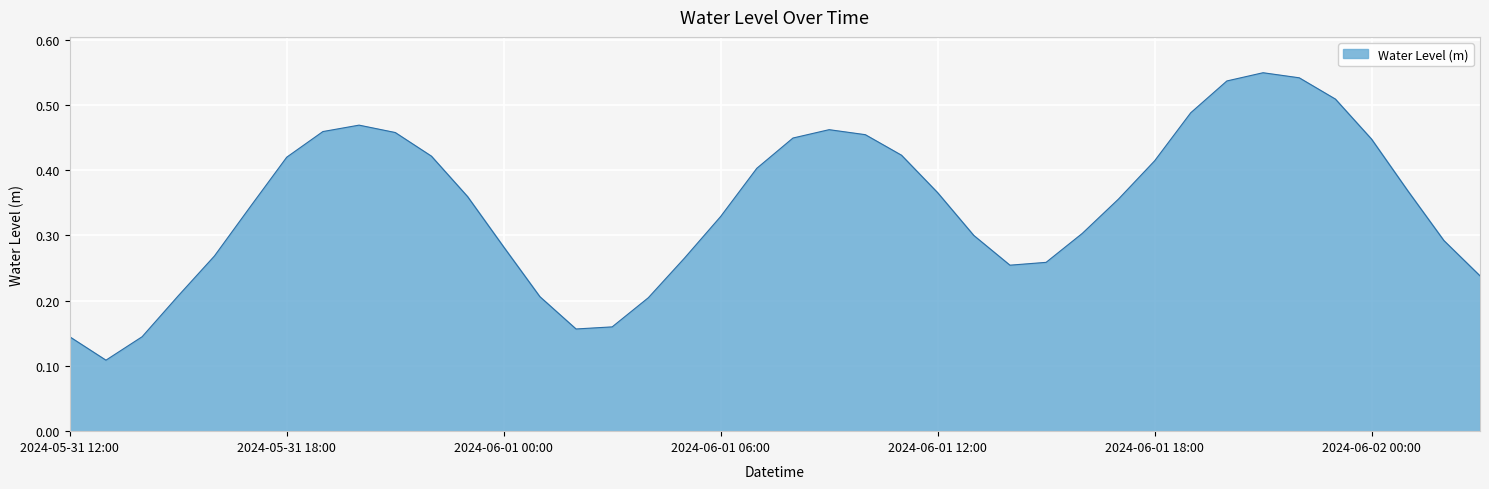

List the labels in order of value, largest first.

2024-06-01 21:00, 2024-06-01 22:00, 2024-06-01 20:00, 2024-06-01 23:00, 2024-06-01 19:00, 2024-05-31 20:00, 2024-06-01 09:00, 2024-05-31 19:00, 2024-05-31 21:00, 2024-06-01 10:00, 2024-06-01 08:00, 2024-06-02 00:00, 2024-06-01 11:00, 2024-05-31 22:00, 2024-05-31 18:00, 2024-06-01 18:00, 2024-06-01 07:00, 2024-06-02 01:00, 2024-06-01 12:00, 2024-05-31 23:00, 2024-06-01 17:00, 2024-05-31 17:00, 2024-06-01 06:00, 2024-06-01 16:00, 2024-06-01 13:00, 2024-06-02 02:00, 2024-06-01 00:00, 2024-05-31 16:00, 2024-06-01 05:00, 2024-06-01 15:00, 2024-06-01 14:00, 2024-06-02 03:00, 2024-05-31 15:00, 2024-06-01 01:00, 2024-06-01 04:00, 2024-06-01 03:00, 2024-06-01 02:00, 2024-05-31 14:00, 2024-05-31 12:00, 2024-05-31 13:00